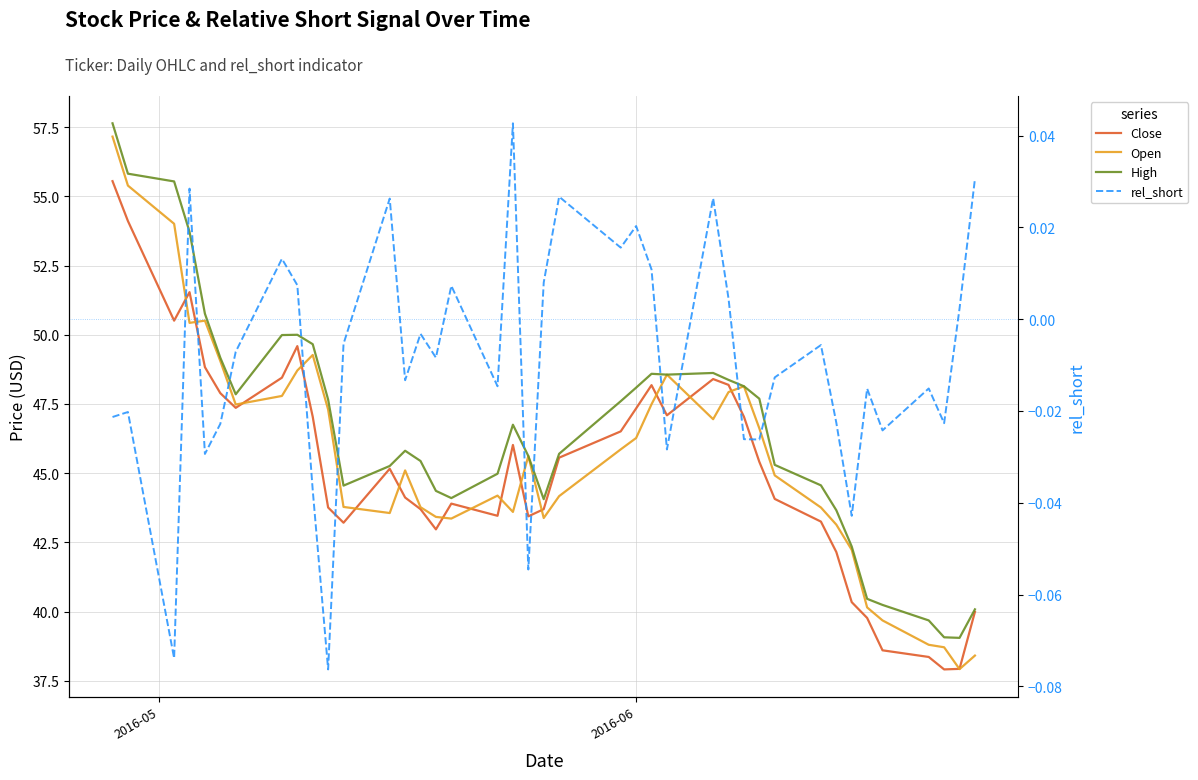

True or false: High has more than 0 interior local peaks.

True